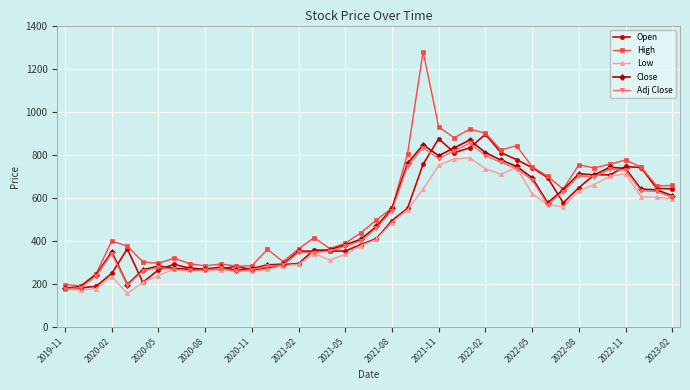

At how many categories does at least one series exceed 955?

1